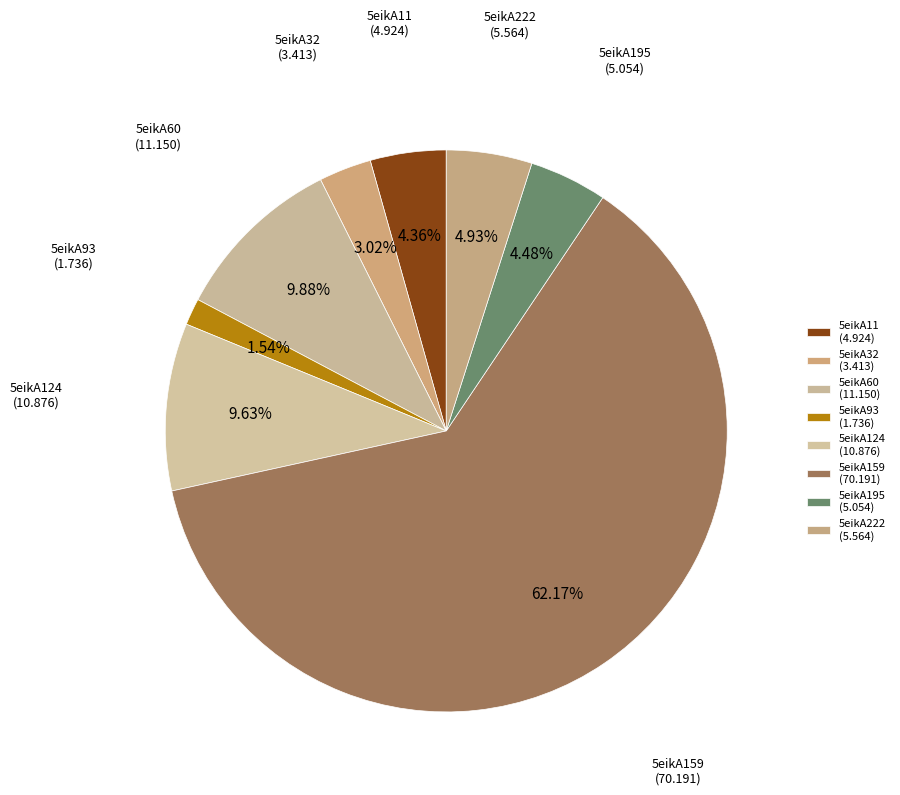

To the nearest percent, what is the difference between the 5eikA124 and 5eikA159 slice percentages?

53%